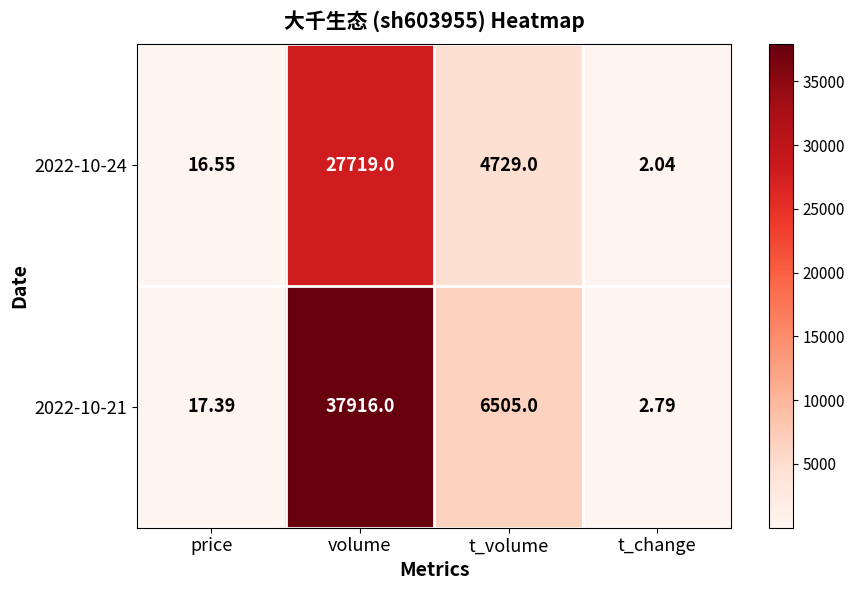

Rank the categories by 2022-10-24 value from lowest to highest.

t_change, price, t_volume, volume